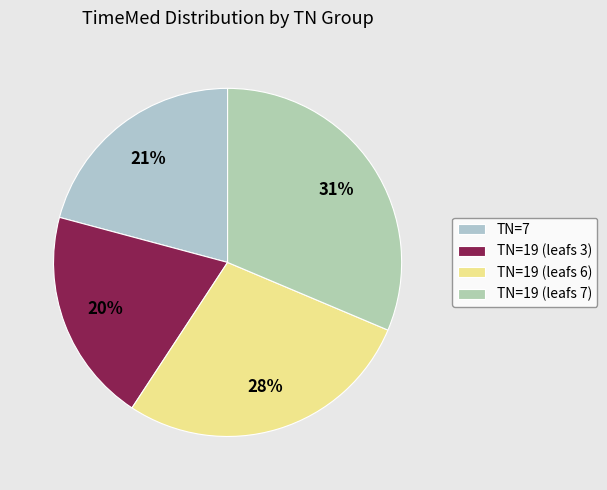

How many segments does this pie chart have?

4